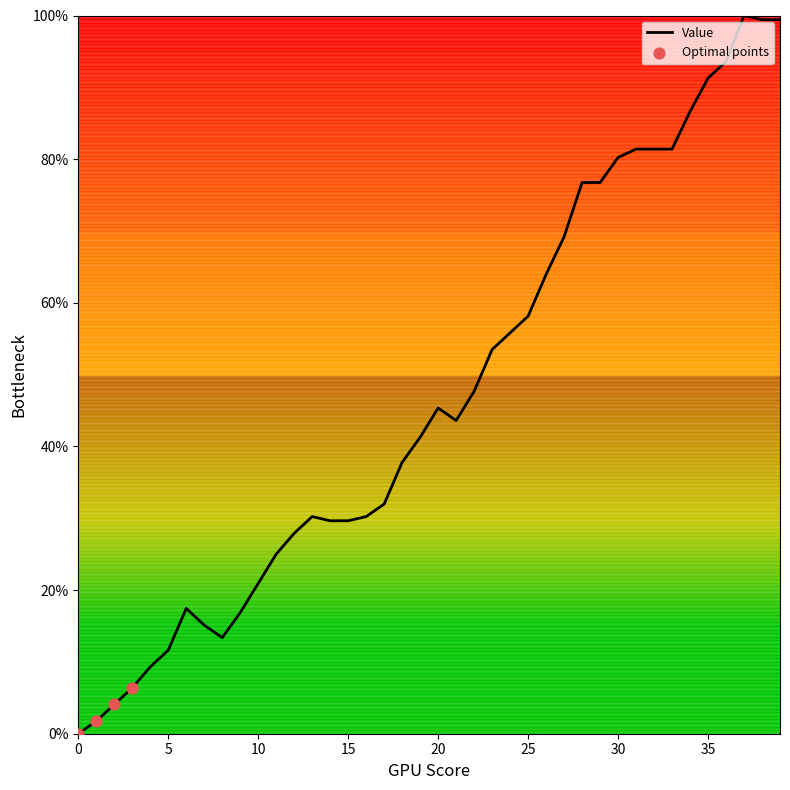

What is the maximum value shown in the chart?

100.0